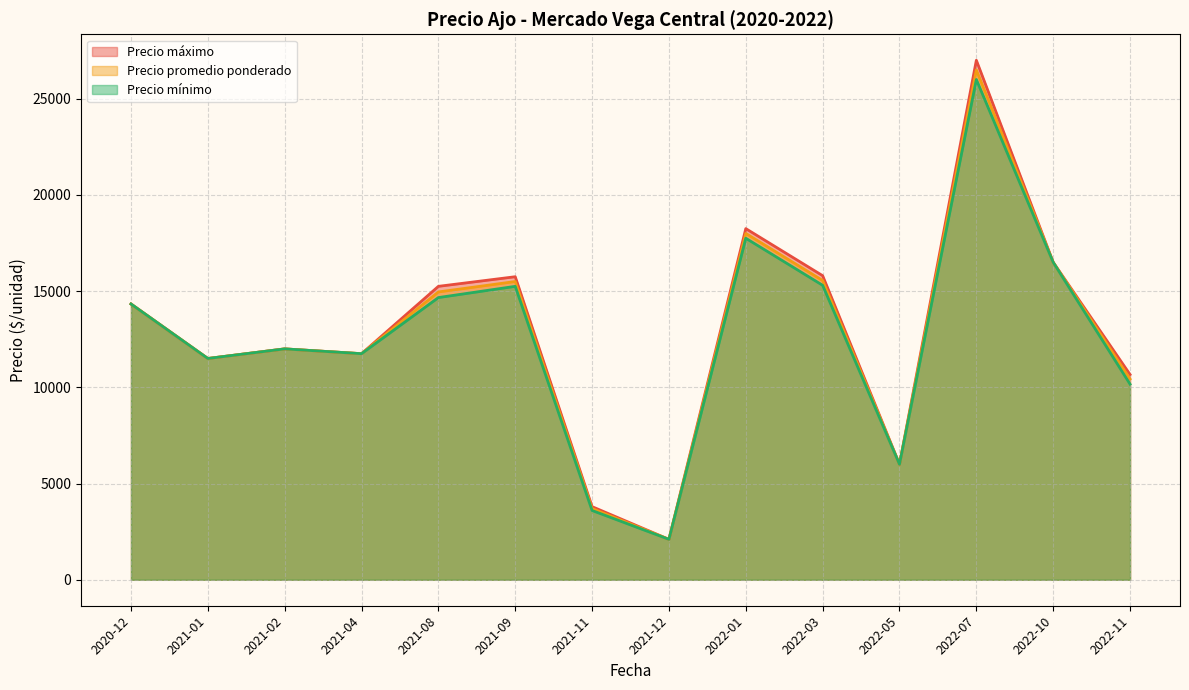

Between 2022-03-28 and 2022-05-18, which series saw the biggest shift?

Precio maximo